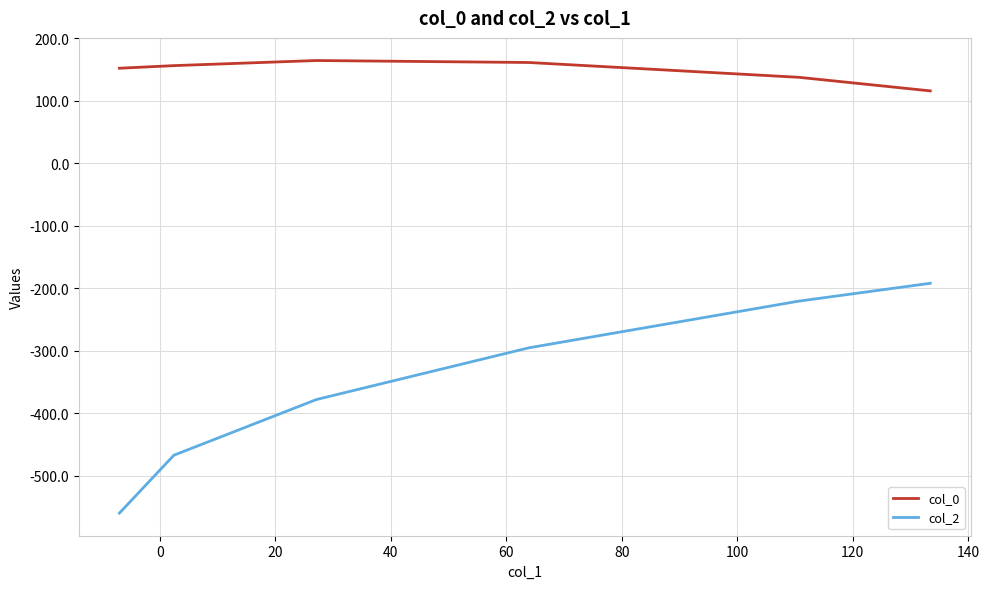

What is the smallest value displayed?

-560.1